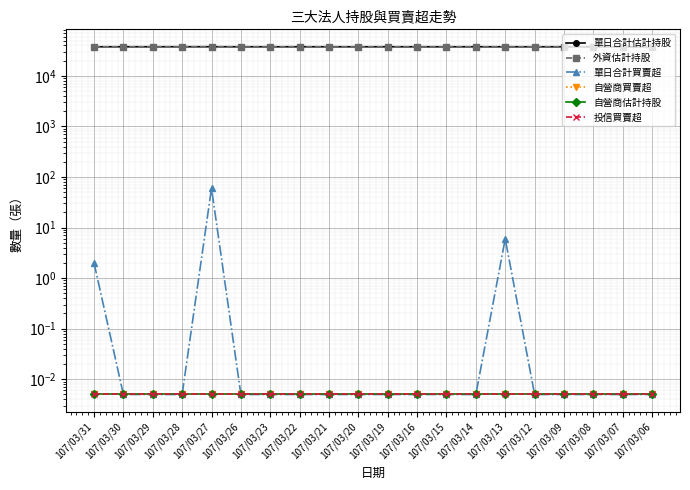

Is it true that 單日合計估計持股 equals 37759.0 at 107/03/19?

True